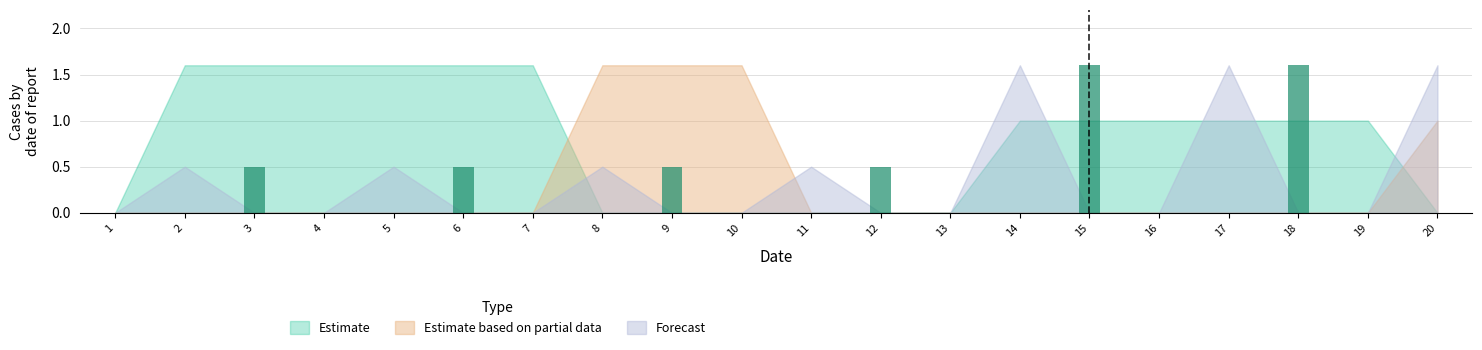

How many values are between 0 and 1?

18